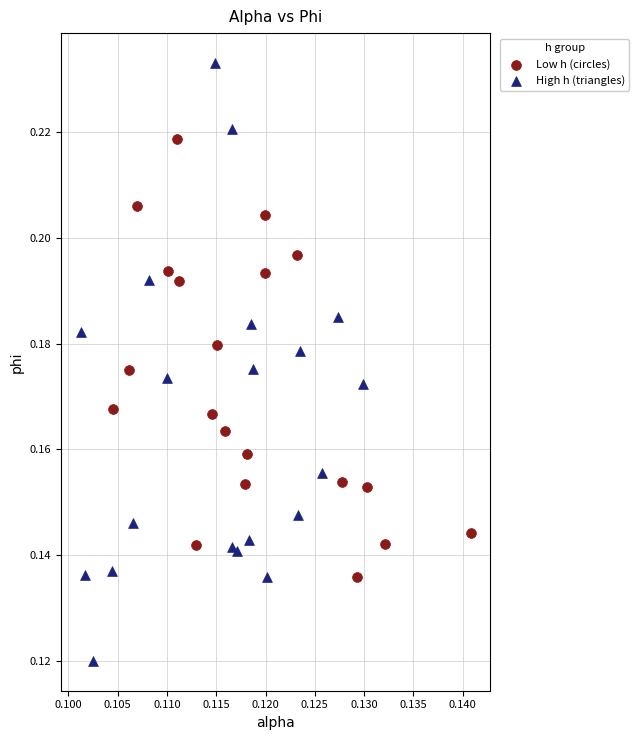

Which series has the widest spread of Y values?

High h (triangles)